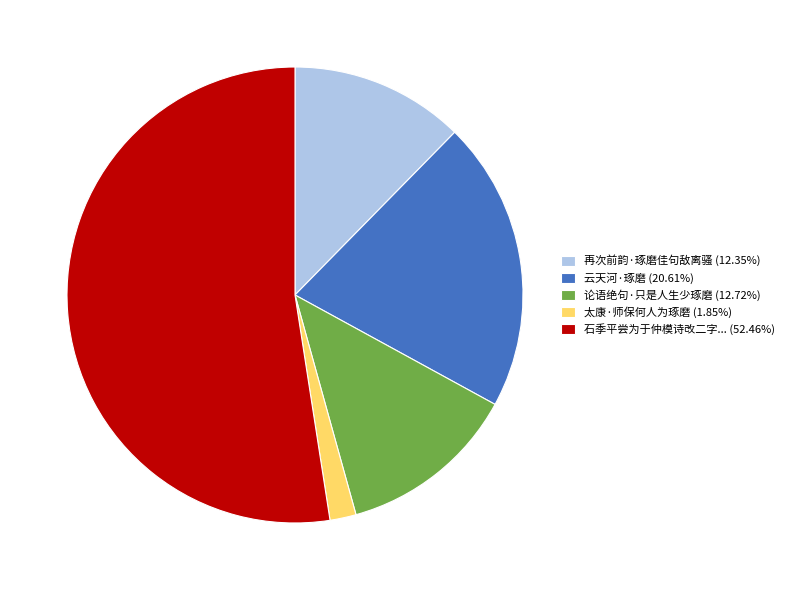

Approximately how many times larger is the value at 论语绝句·只是人生少琢磨 (12.72%) compared to 再次前韵·琢磨佳句敌离骚 (12.35%)?

1.0